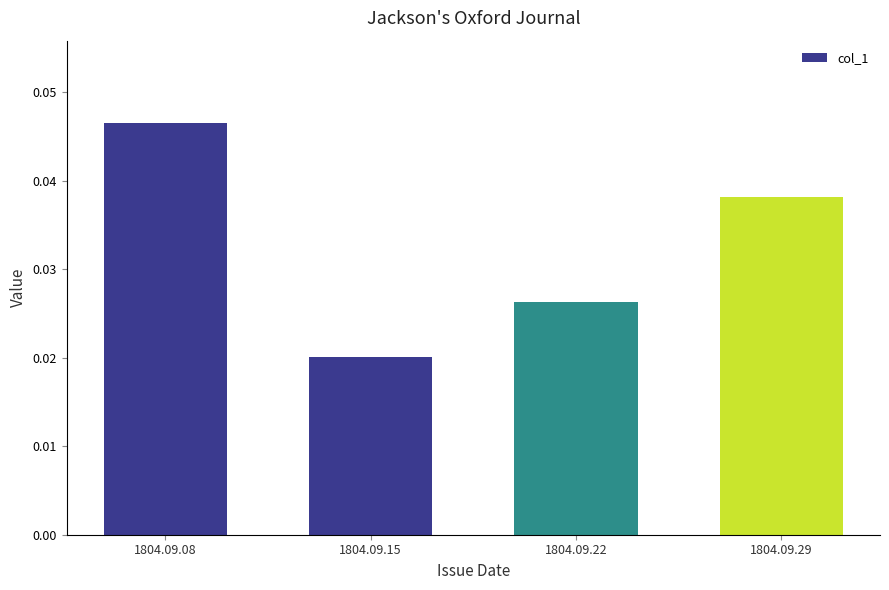

List the labels in order of value, smallest first.

1804.09.15, 1804.09.22, 1804.09.29, 1804.09.08